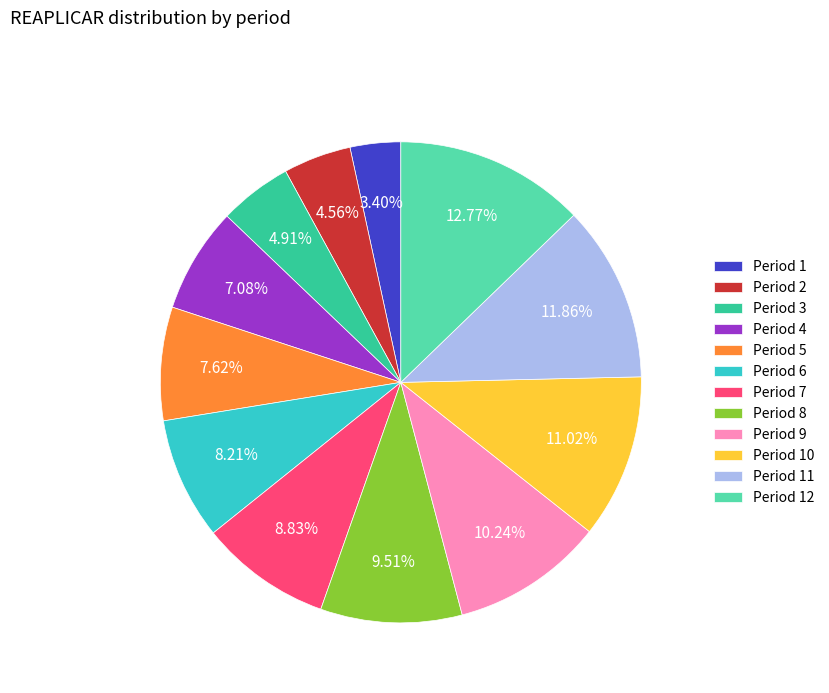

How many segments does this pie chart have?

12